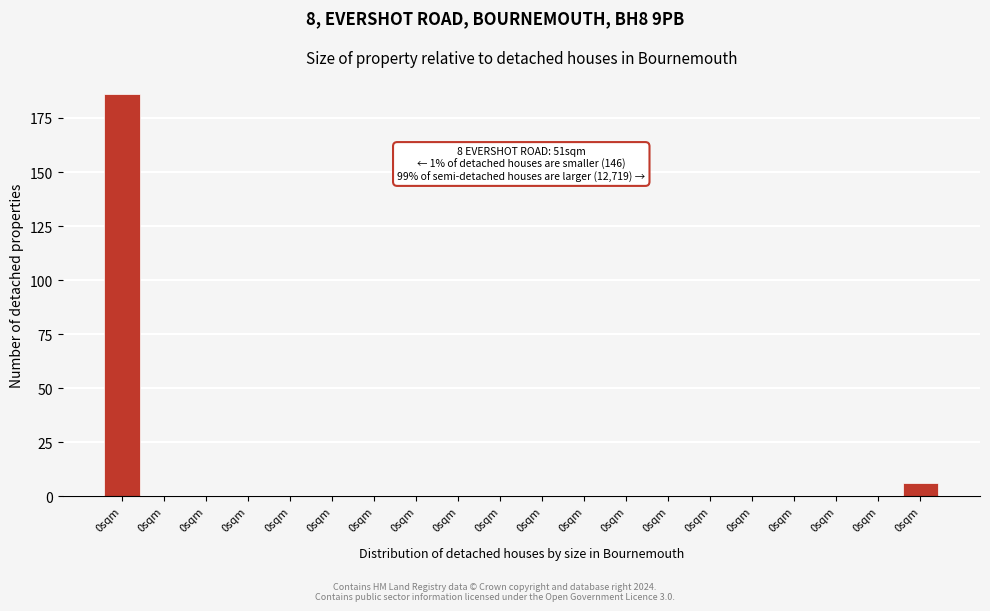

Are the bars horizontal?

No